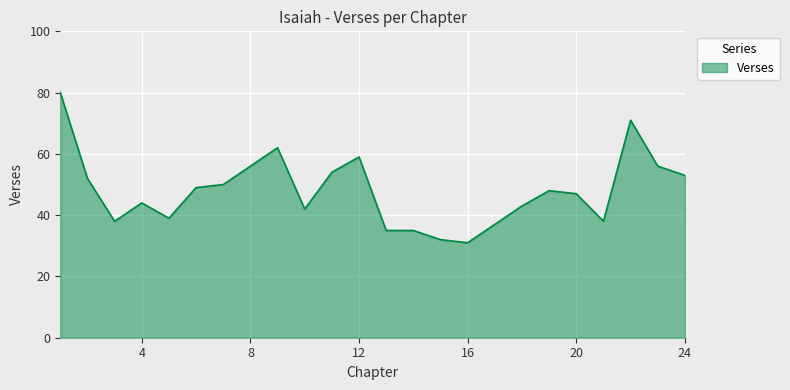

What is the difference between the maximum and minimum values?

49